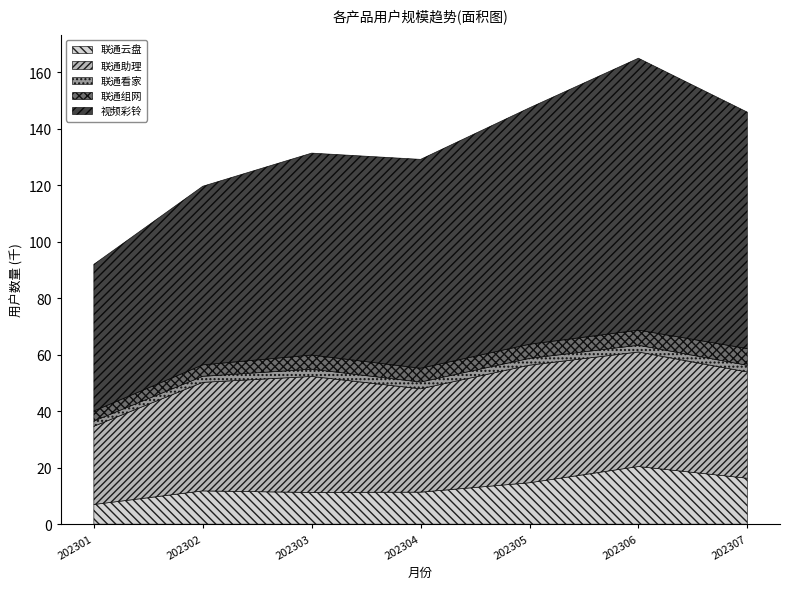

Which series has the largest total across all categories?

视频彩铃